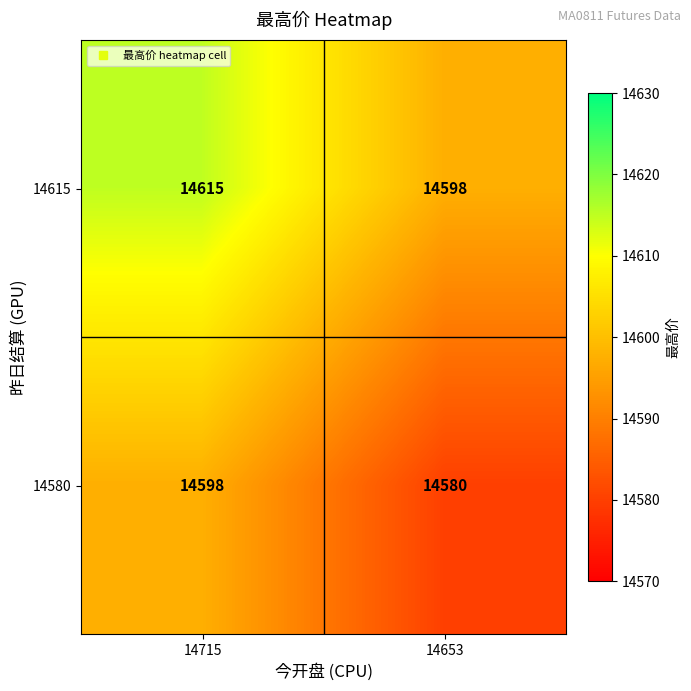

Read the 14580 value at 14715, to the nearest 10.

14600